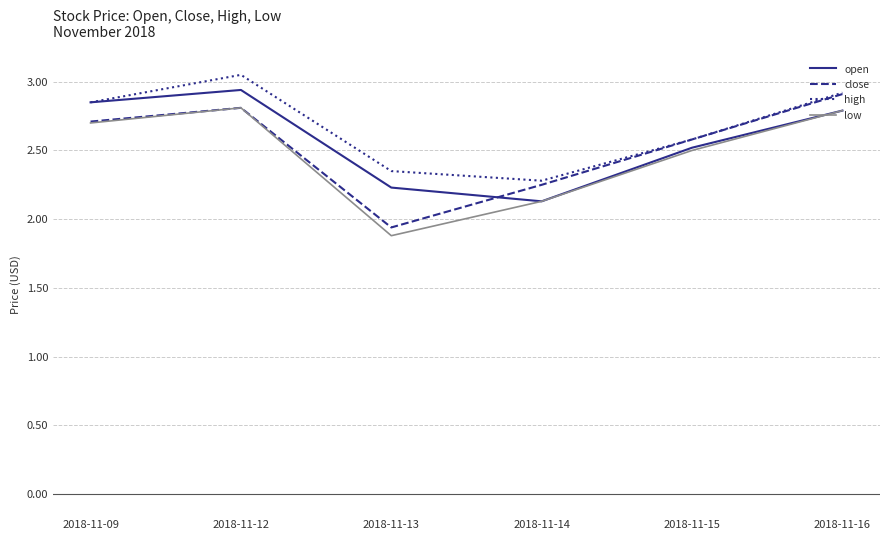

Which category has the highest value in the close series?

2018-11-16